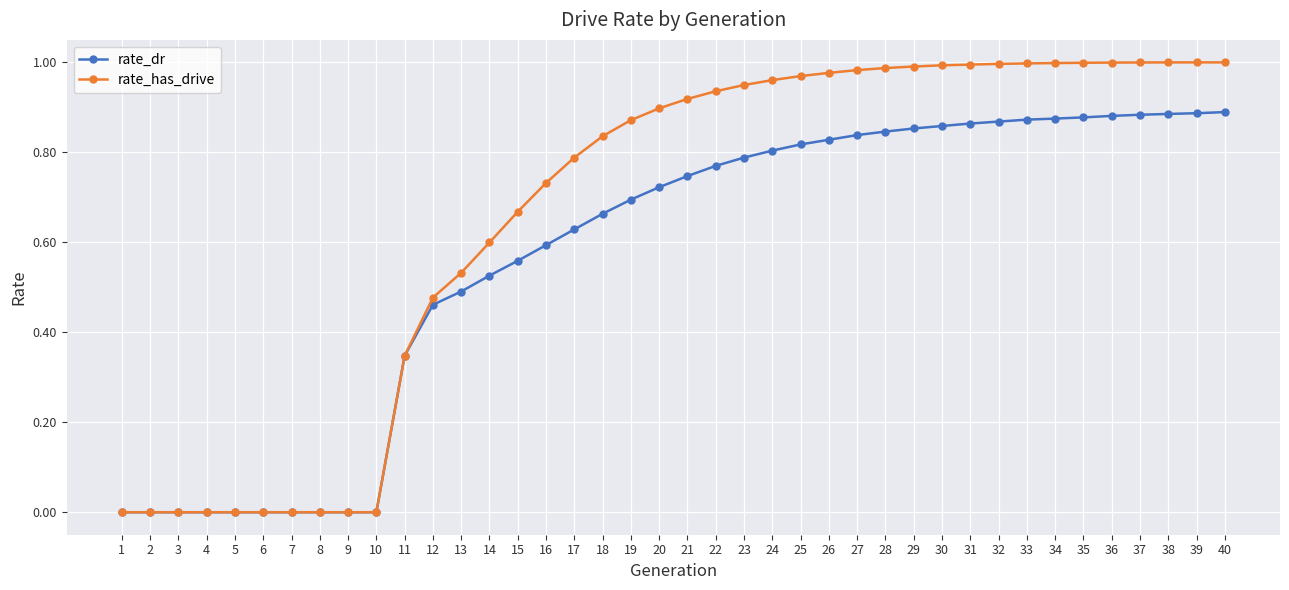

True or false: rate_has_drive has more than 0 interior local peaks.

True